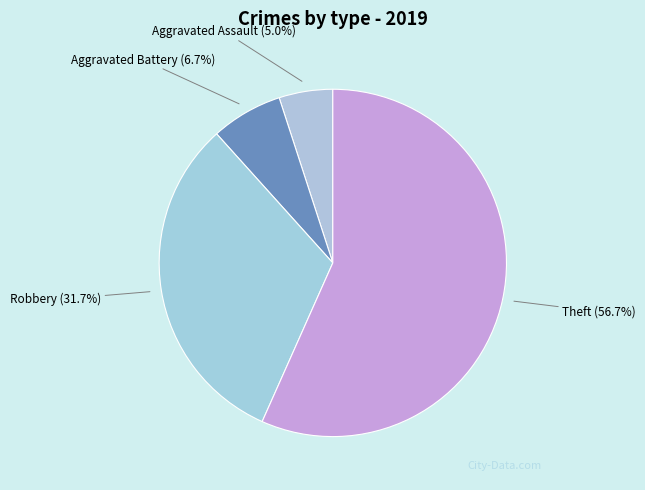

The Theft slice represents 57% of the pie. True or false?

True